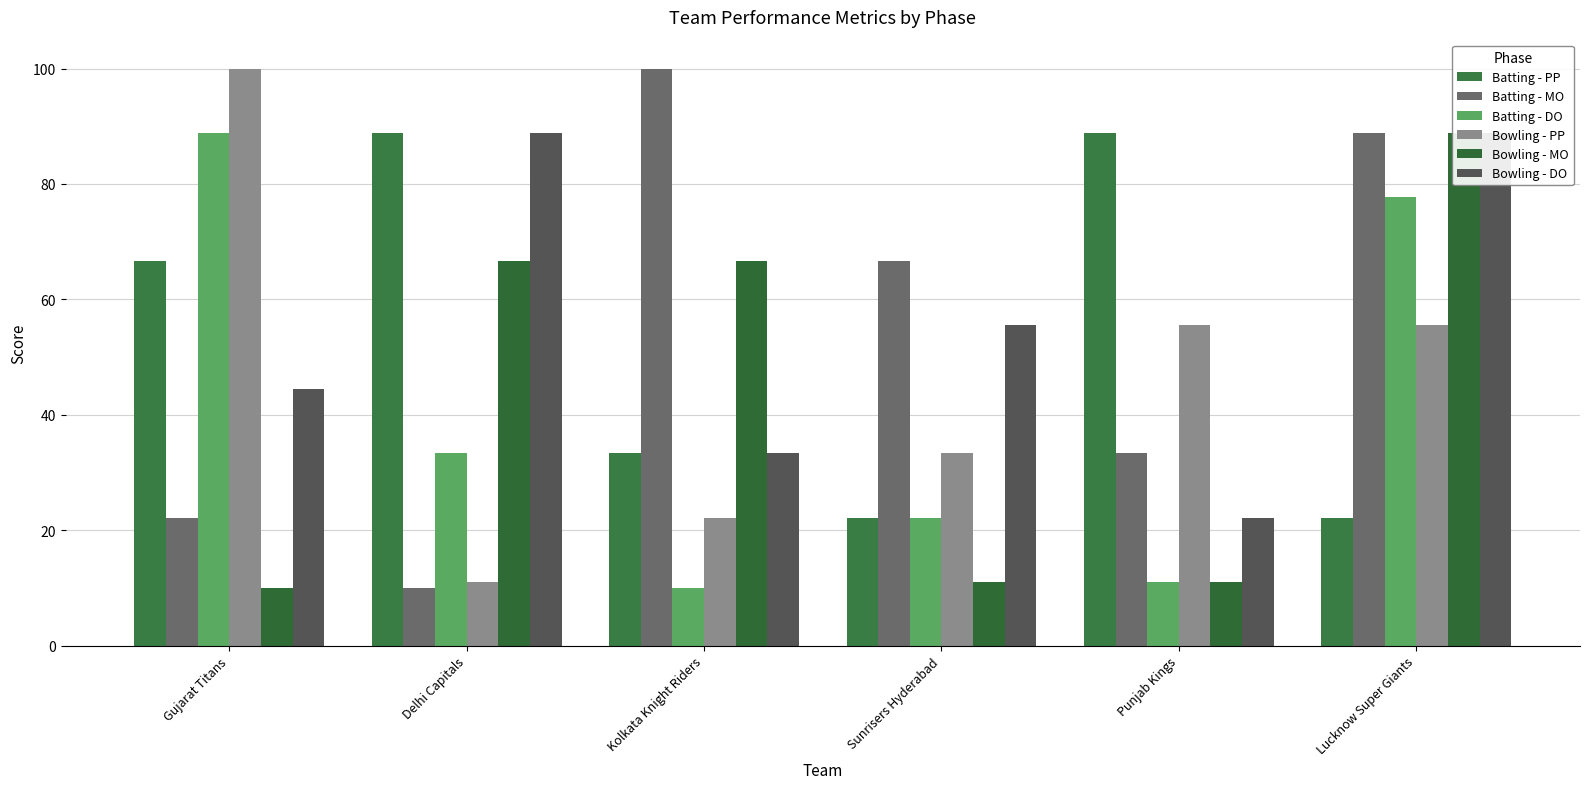

Are the bars horizontal?

No